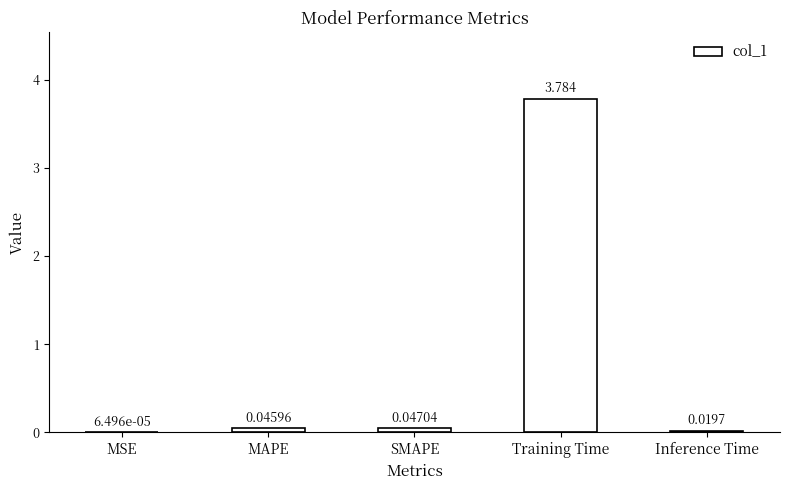

Where is the data nearest to the value 1?

SMAPE